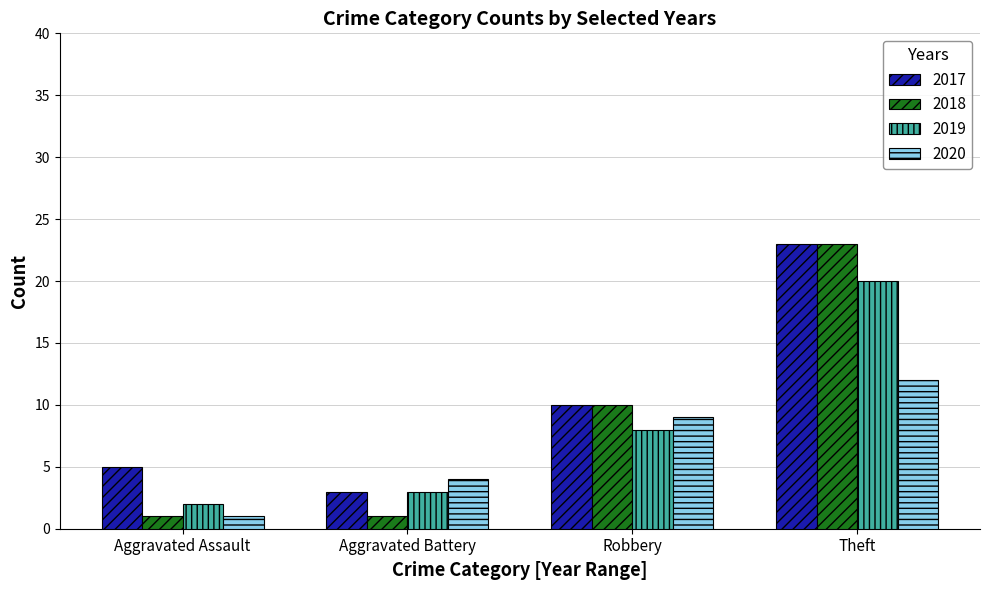

The value of 2020 at Aggravated Assault is 1. True or false?

True